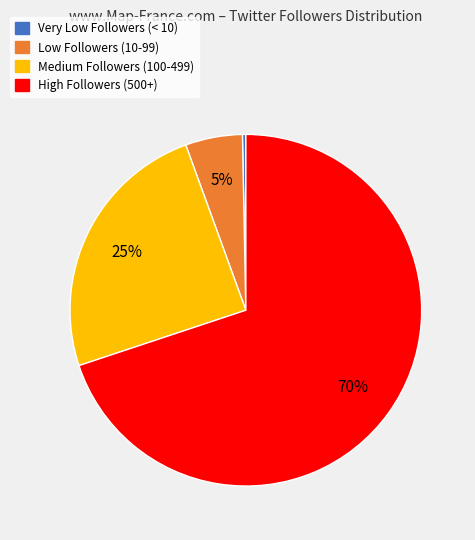

To the nearest percent, what portion does High Followers (500+) represent?

70%